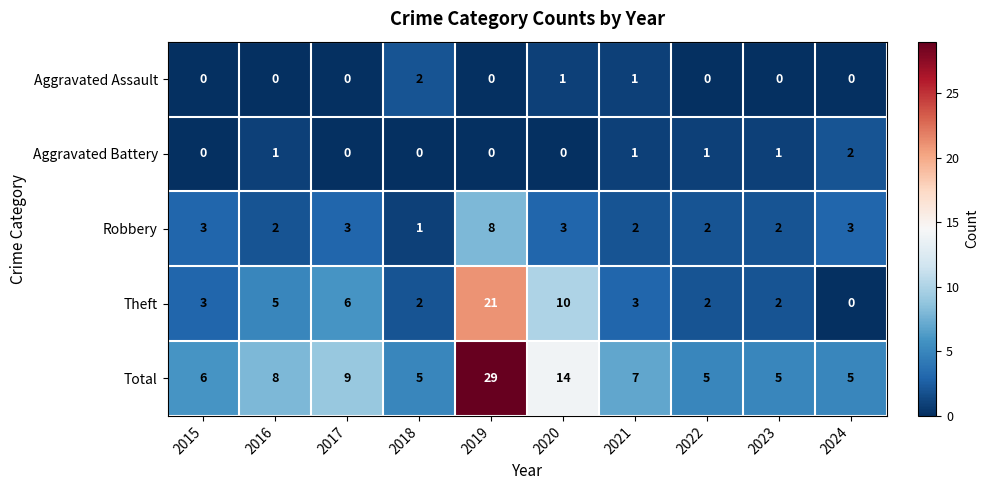

What is the difference between the second highest and second lowest values in the Total series?

9